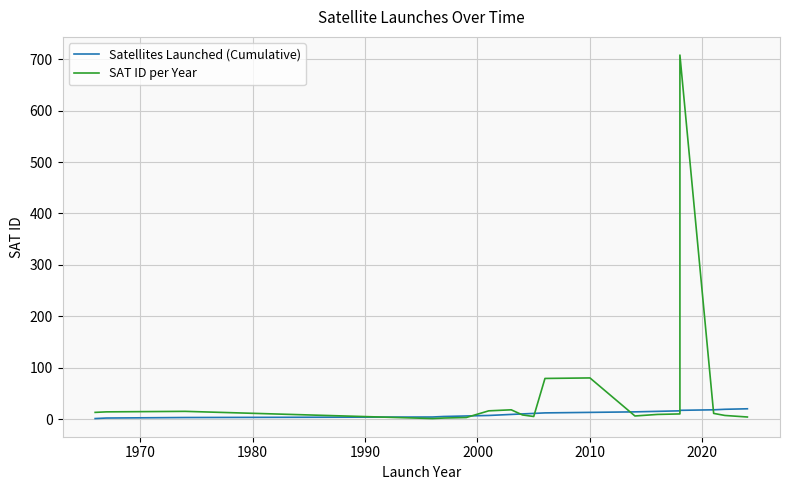

True or false: Satellites Launched (Cumulative) has more than 2 points higher than both neighbors.

False